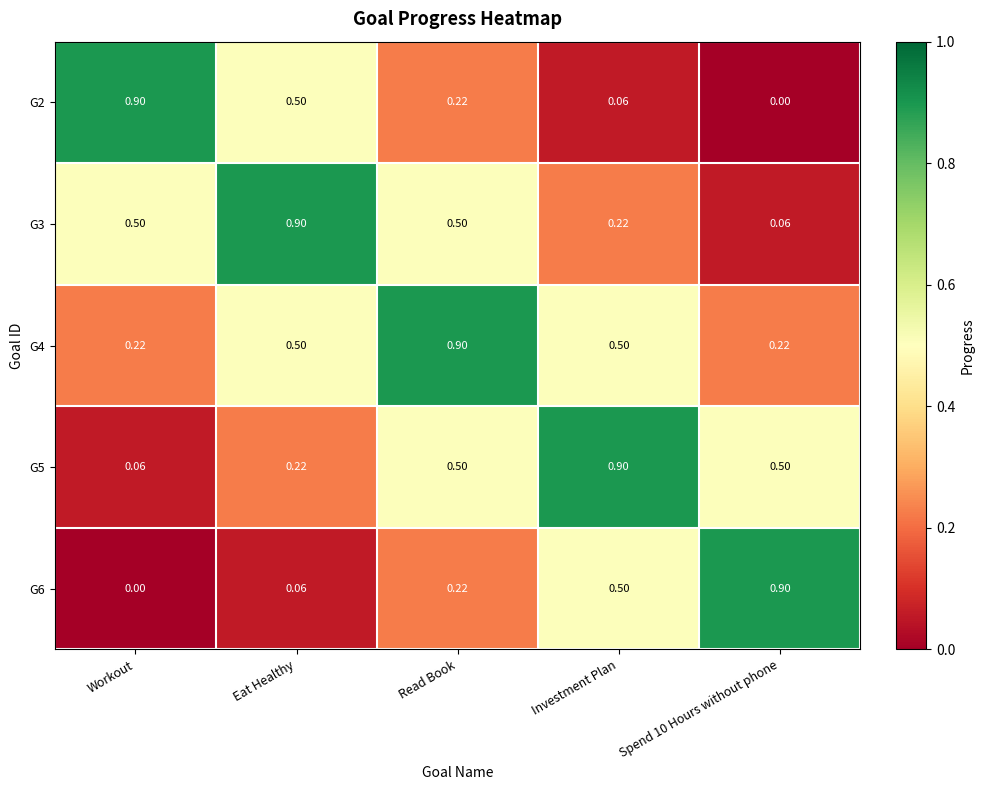

At how many categories does at least one series exceed 0?

5